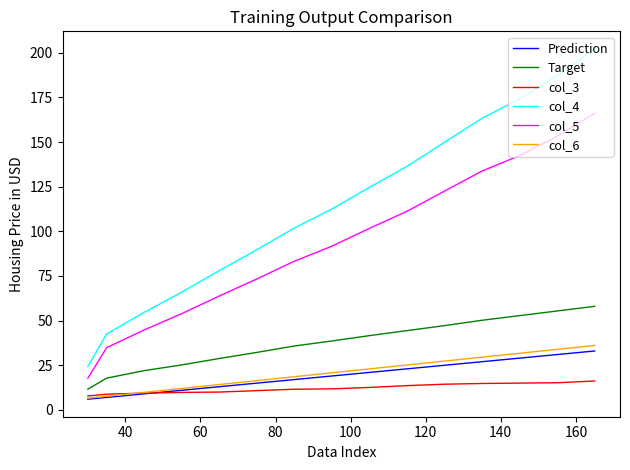

True or false: col_4 and col_5 cross at least once.

False